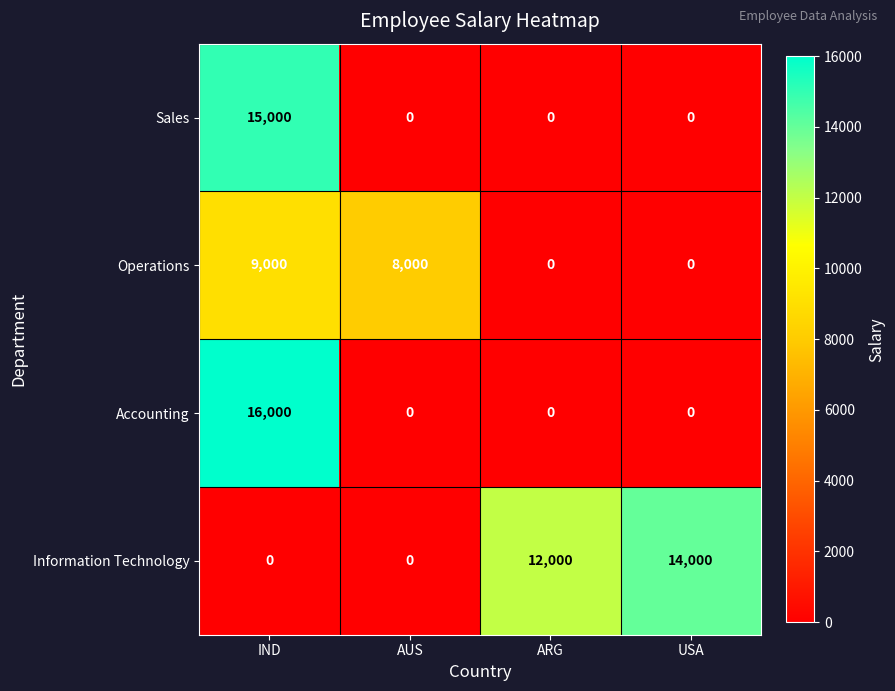

Which series has the largest range (max minus min)?

Accounting